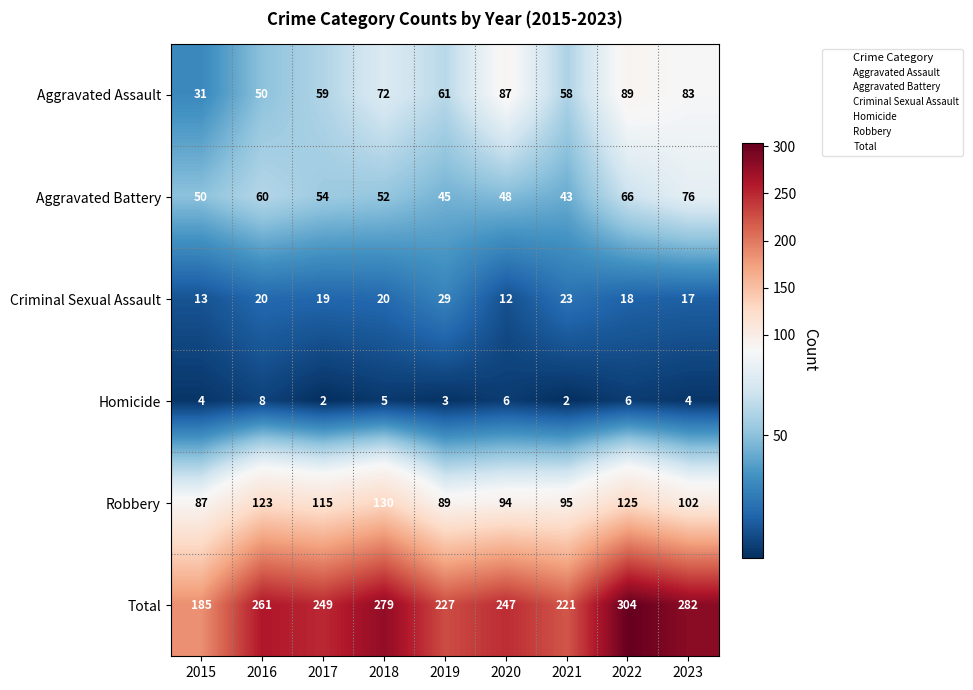

Count the number of categories in the chart.

9